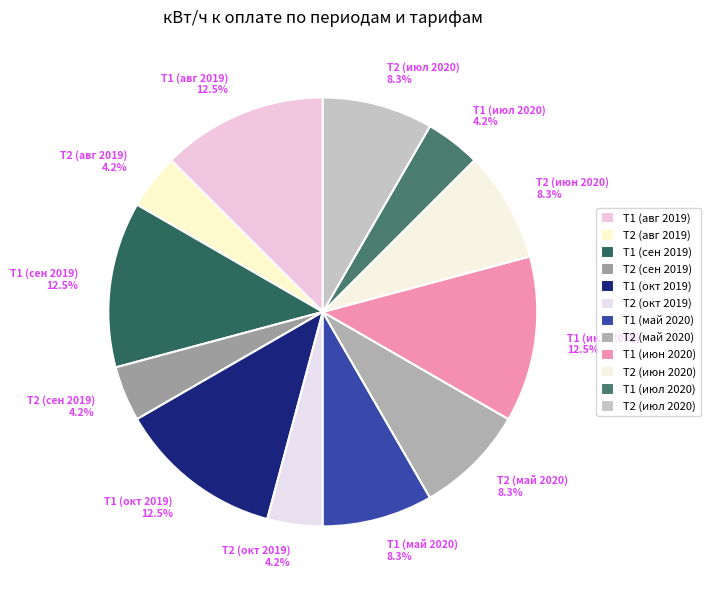

How many segments does this pie chart have?

12